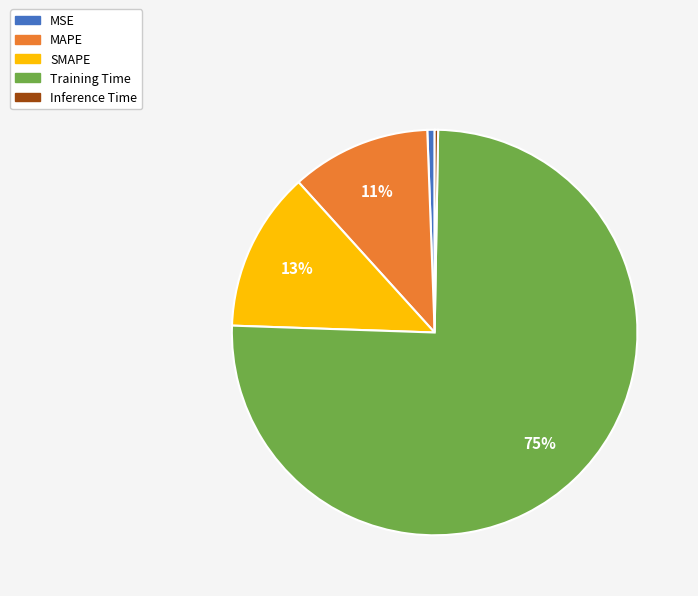

Which category has the biggest portion of the pie?

Training Time